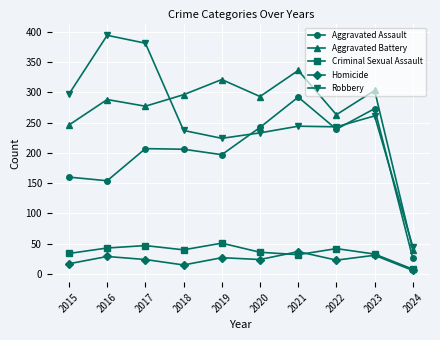

True or false: Robbery has more than 0 interior local peaks.

True